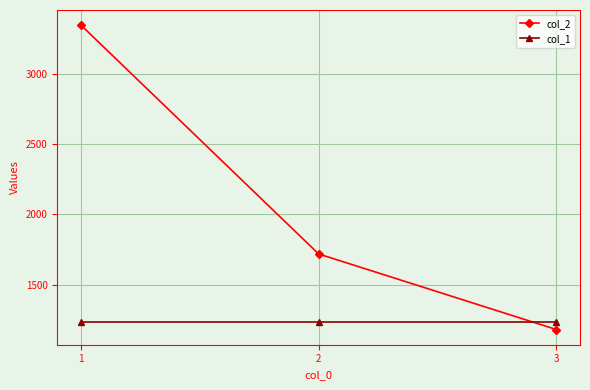

Does the chart have visible grid lines?

Yes